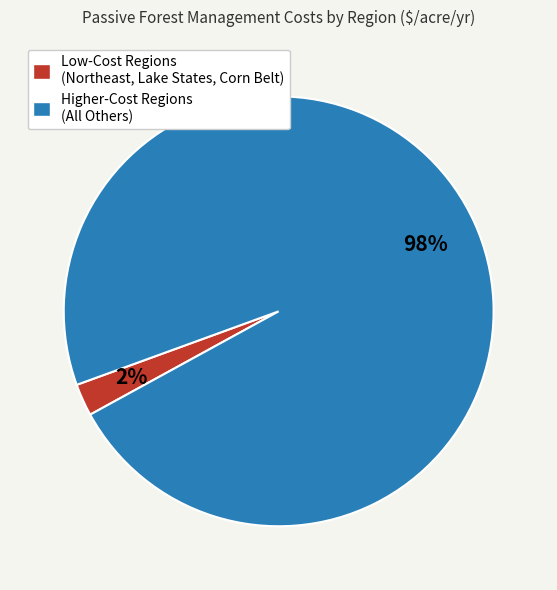

Count the number of slices in the pie.

2